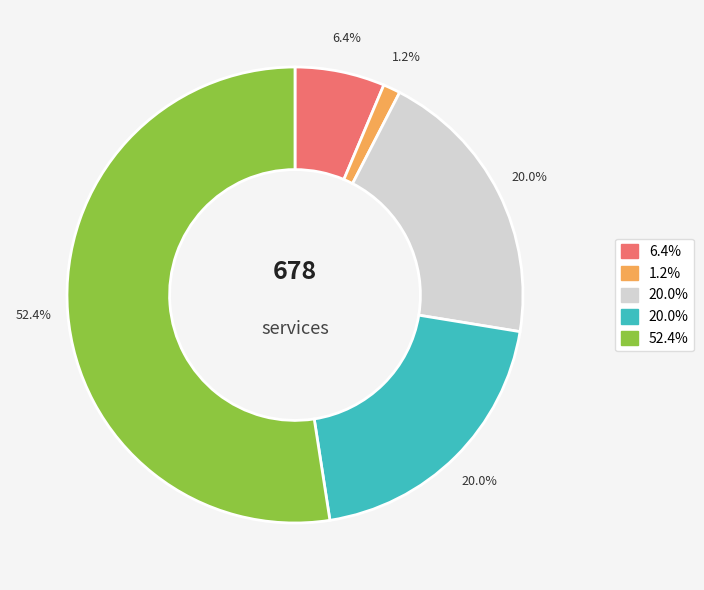

Does any single category account for the majority?

Yes